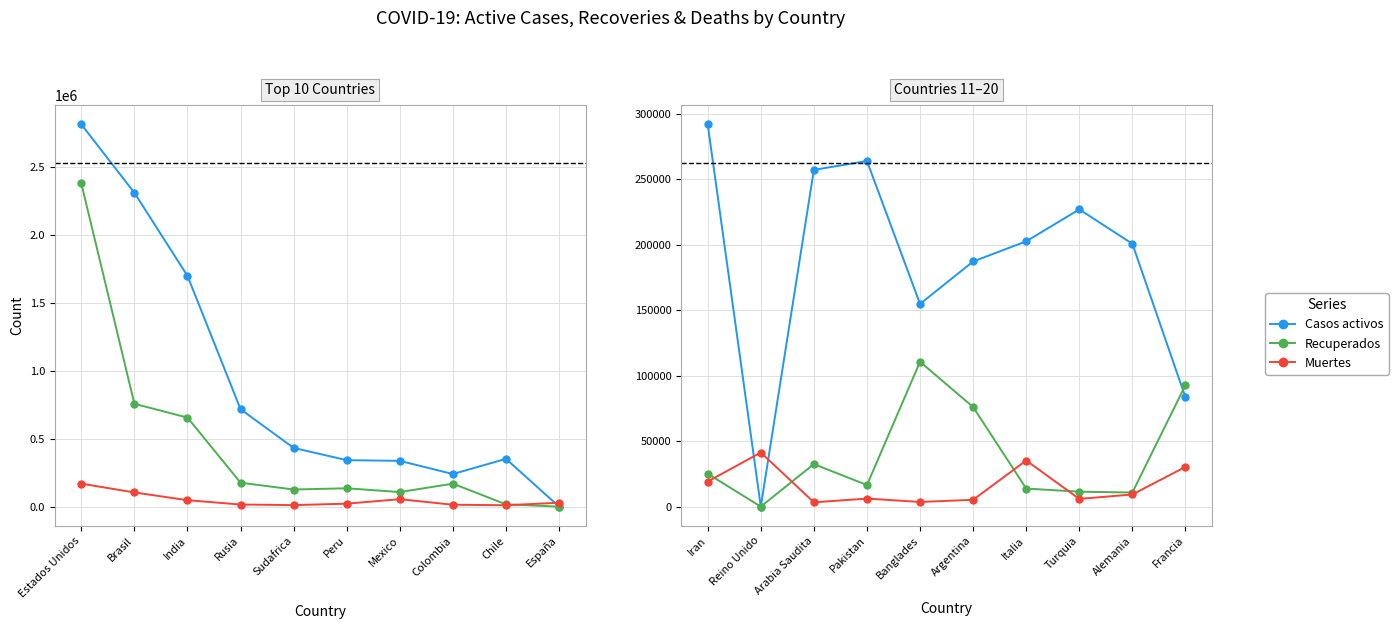

Which series has the largest range (max minus min)?

Casos activos